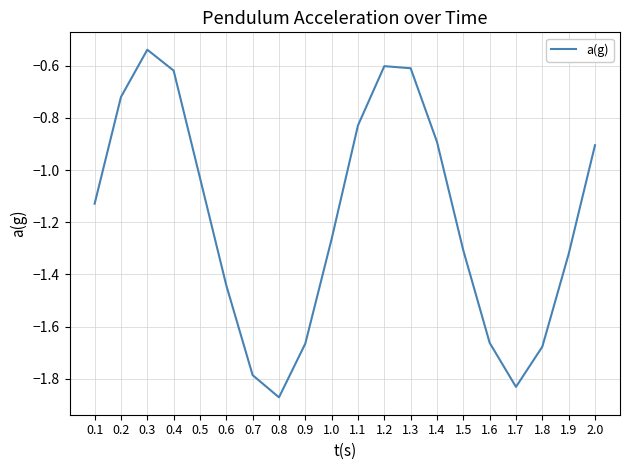

What is the change in value from 0.5 to 1.1?

+0.2